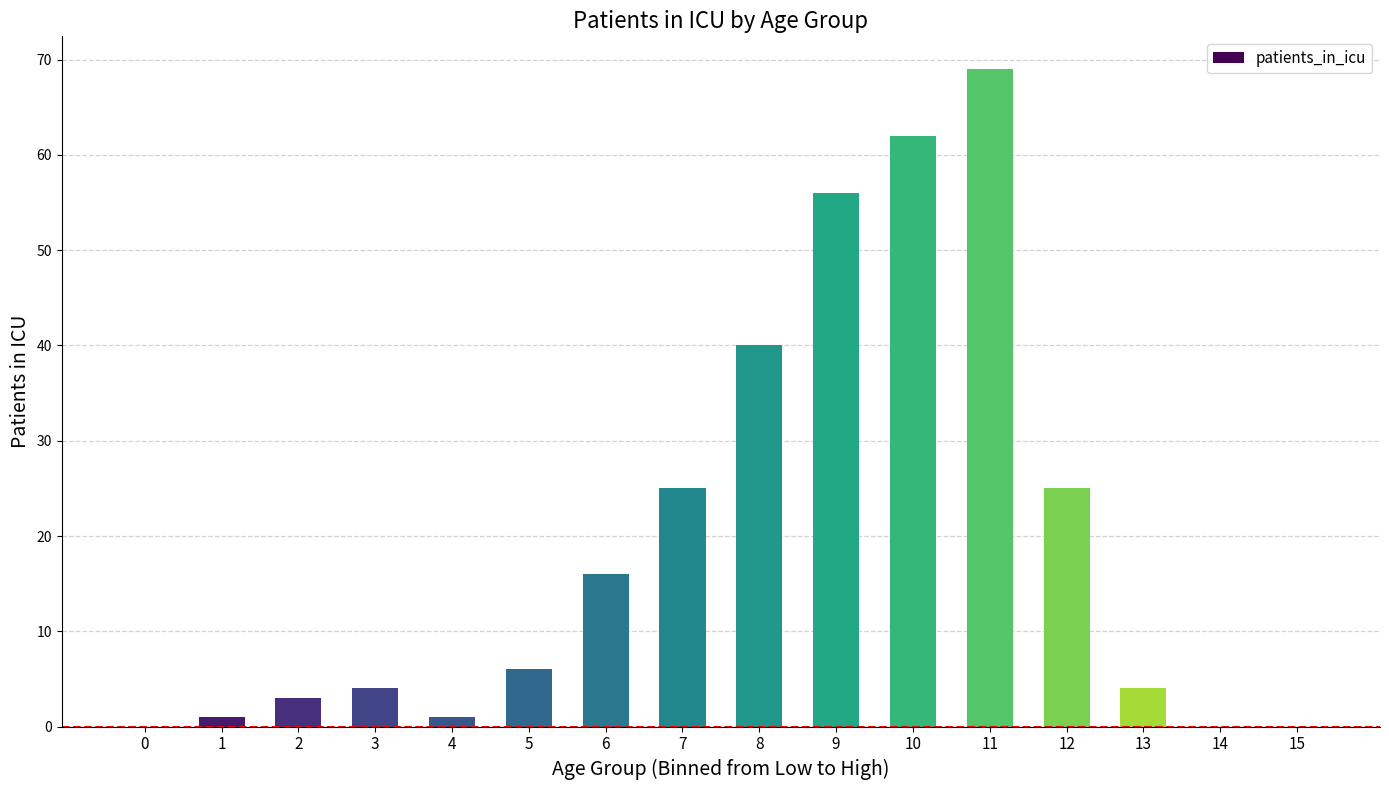

Reading left to right, transcribe all the data shown in this chart.

0=0	1=1	2=3	3=4	4=1	5=6	6=16	7=25	8=40	9=56	10=62	11=69	12=25	13=4	14=0	15=0